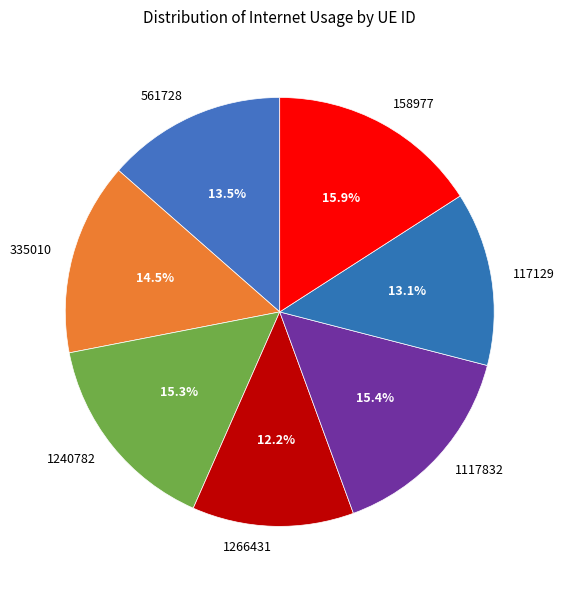

Is it true that 1240782 is 15% of the pie?

True